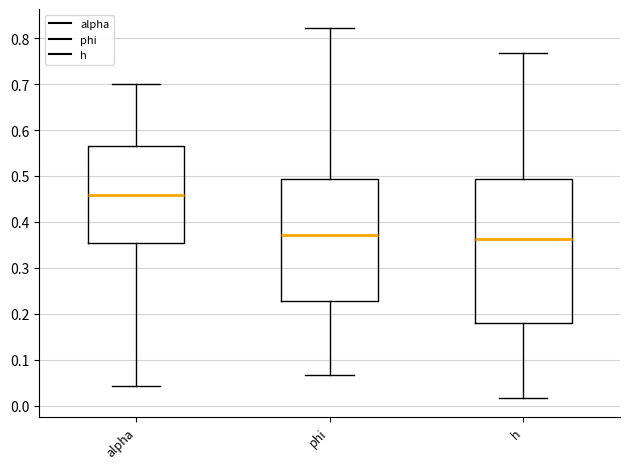

Reading left to right, transcribe this box plot: for each box, give where its median line is, the range the box spans, and where its two whiskers end, as read against the y-axis. The values are not printed on the chart, so give them approximately, as read against the axis.

alpha: median 0.46, box 0.35 to 0.56, whiskers 0.04 to 0.70
phi: median 0.37, box 0.23 to 0.49, whiskers 0.07 to 0.82
h: median 0.36, box 0.18 to 0.49, whiskers 0.02 to 0.77